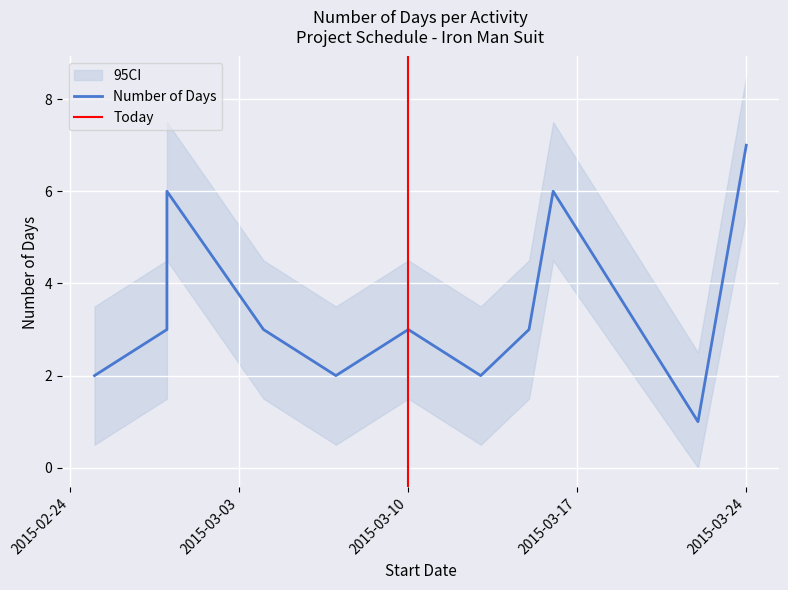

What is the change in value from 2015-03-15 to 2015-03-22?

-2